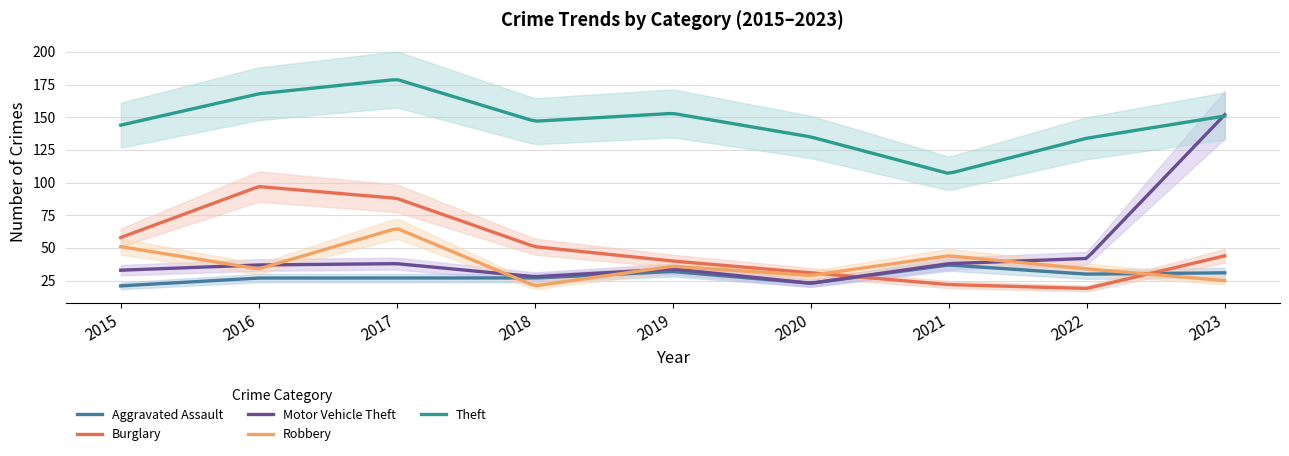

How many intersections are there between Motor Vehicle Theft and Robbery?

5